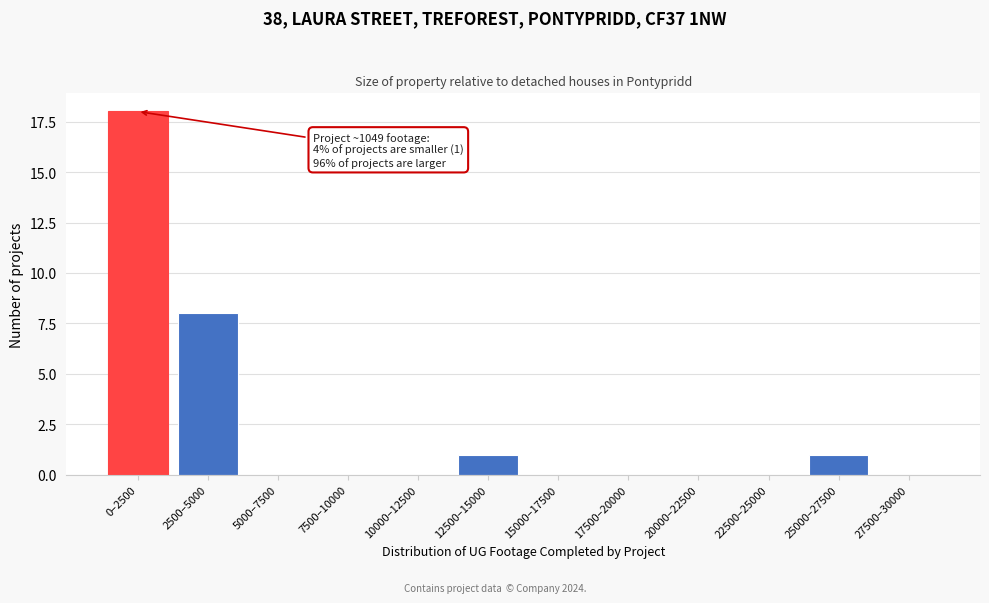

Reading left to right, list all the values displayed in this chart.

0–2500=18	2500–5000=8	5000–7500=0	7500–10000=0	10000–12500=0	12500–15000=1	15000–17500=0	17500–20000=0	20000–22500=0	22500–25000=0	25000–27500=1	27500–30000=0